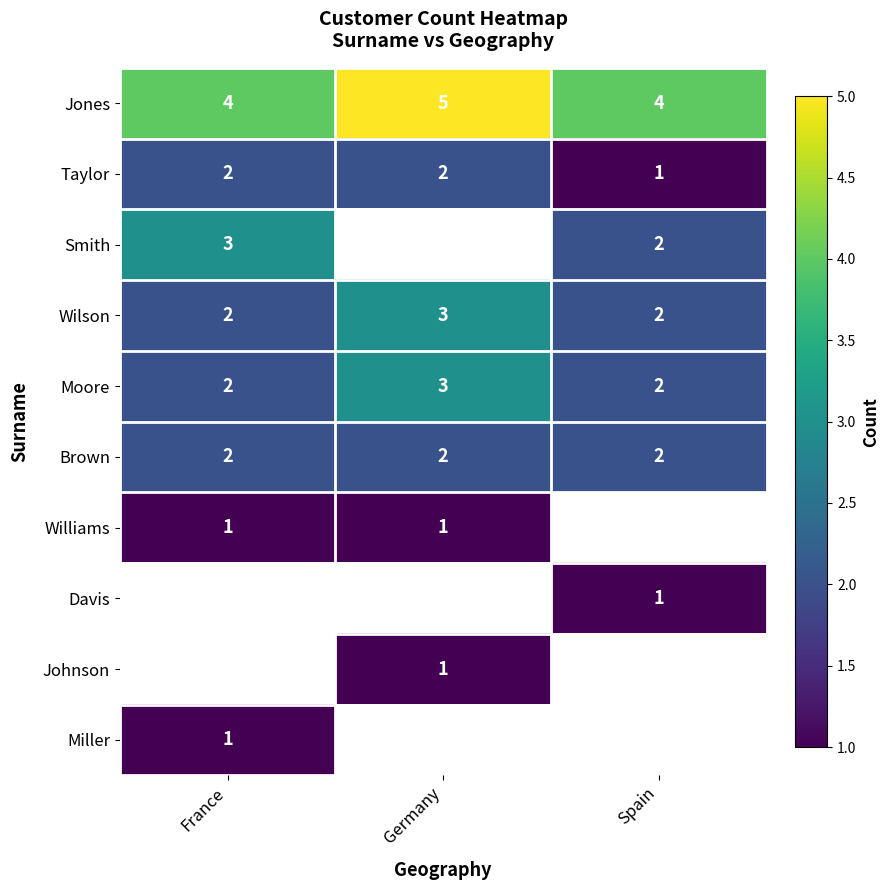

True or false: Moore has a value of 2 at Spain.

True